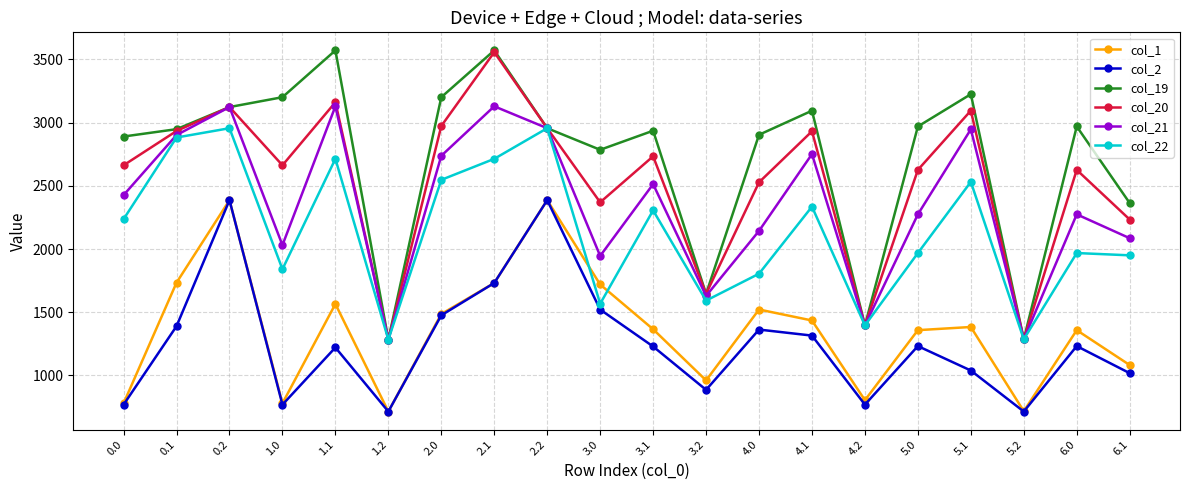

True or false: col_1 and col_19 cross at least once.

False